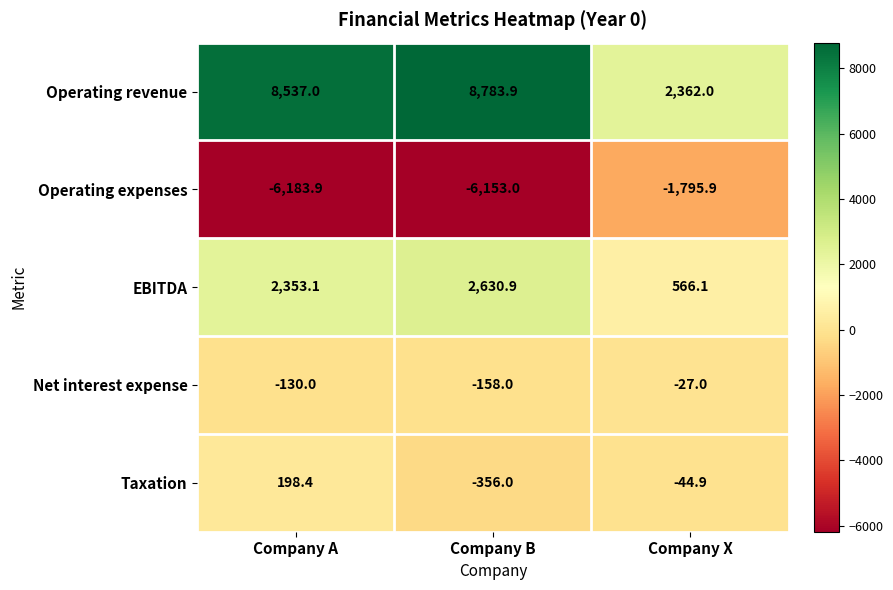

Where is Operating revenue nearest to the value 5572?

Company A